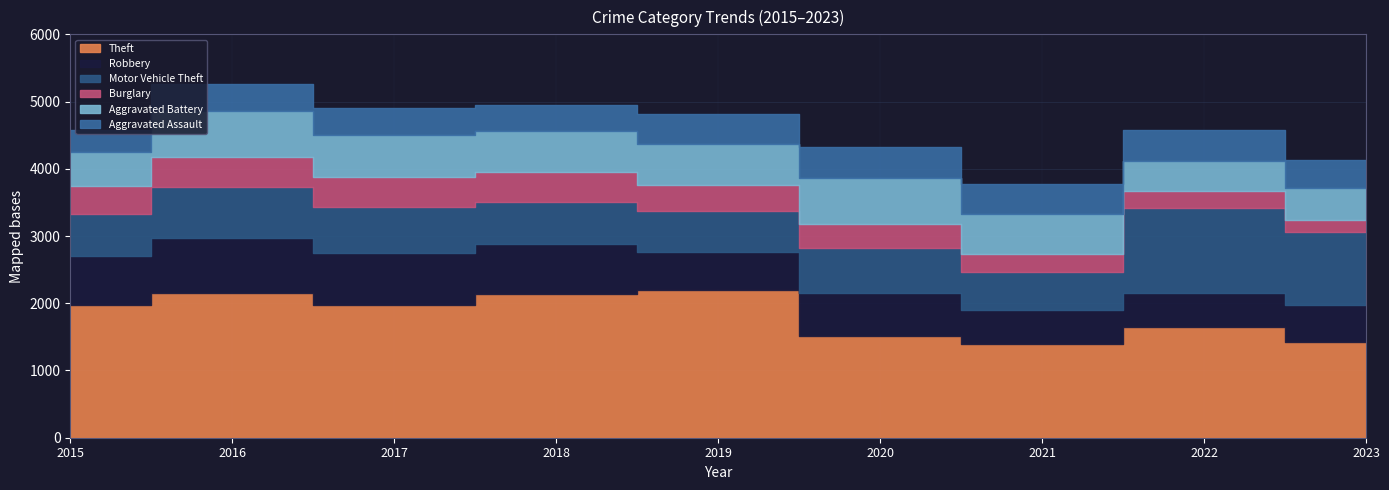

True or false: Aggravated Assault has a value of 396 at 2017.

True